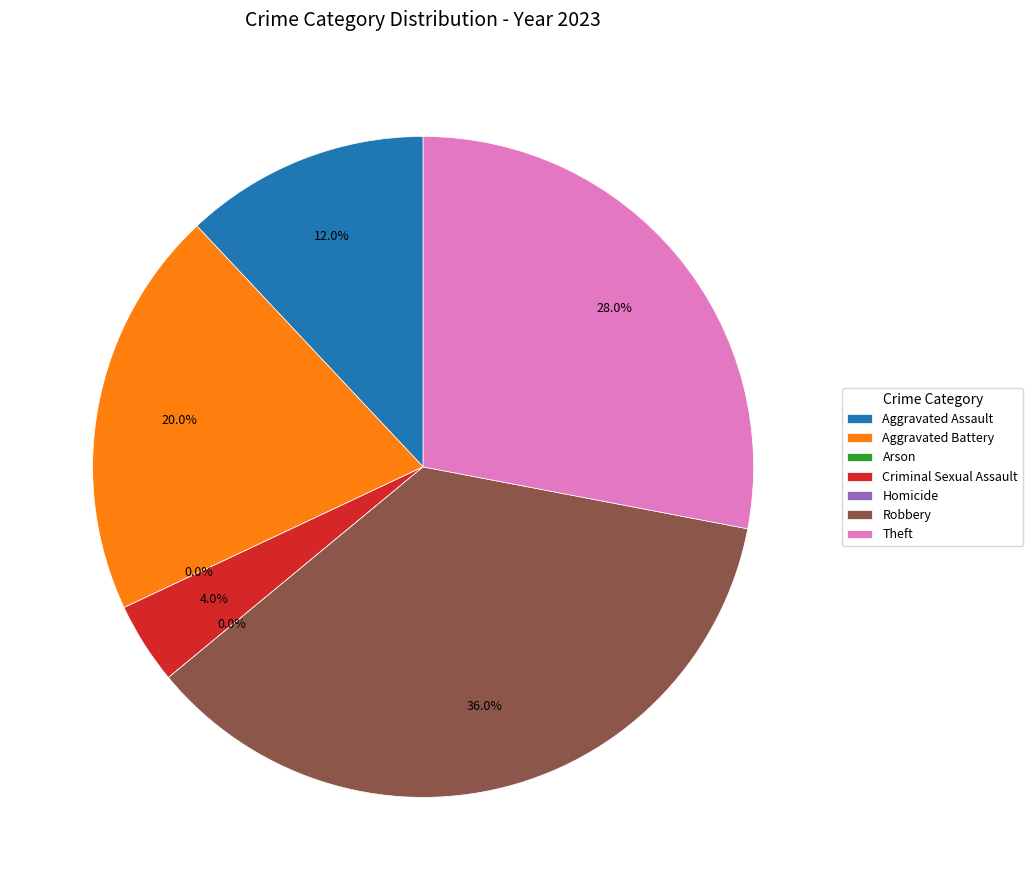

To the nearest percent, what is the difference between the largest and smallest slice percentages?

36%